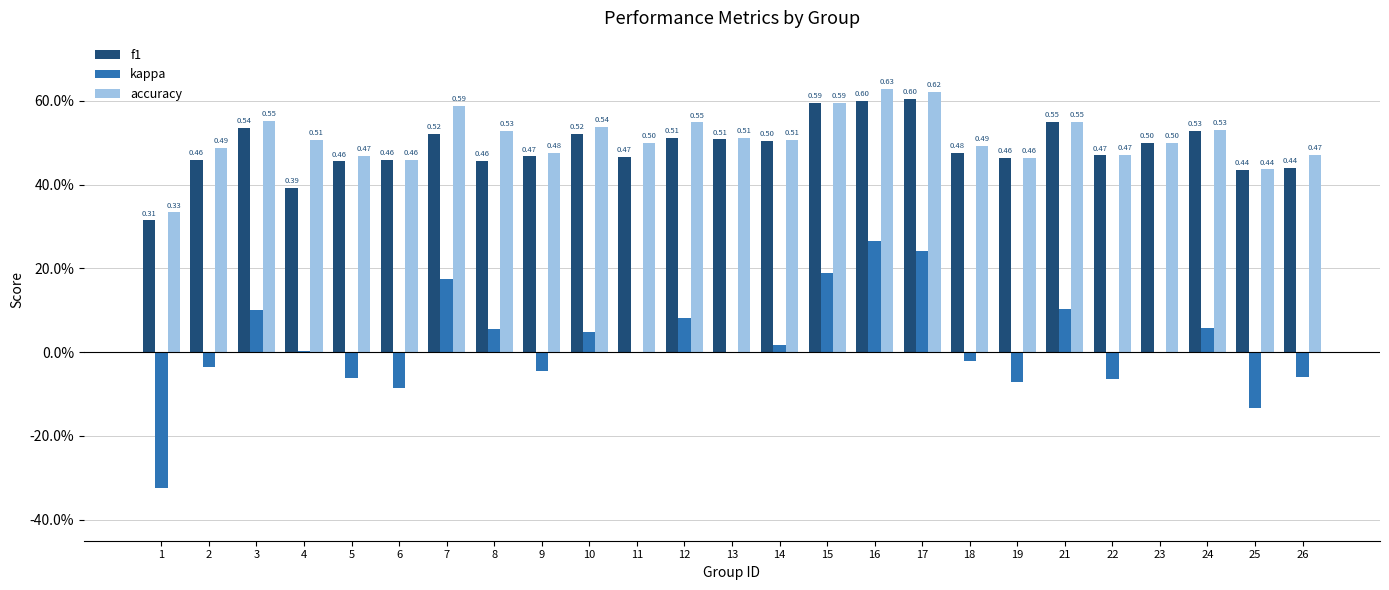

What are all the series names shown in the legend?

f1, kappa, accuracy